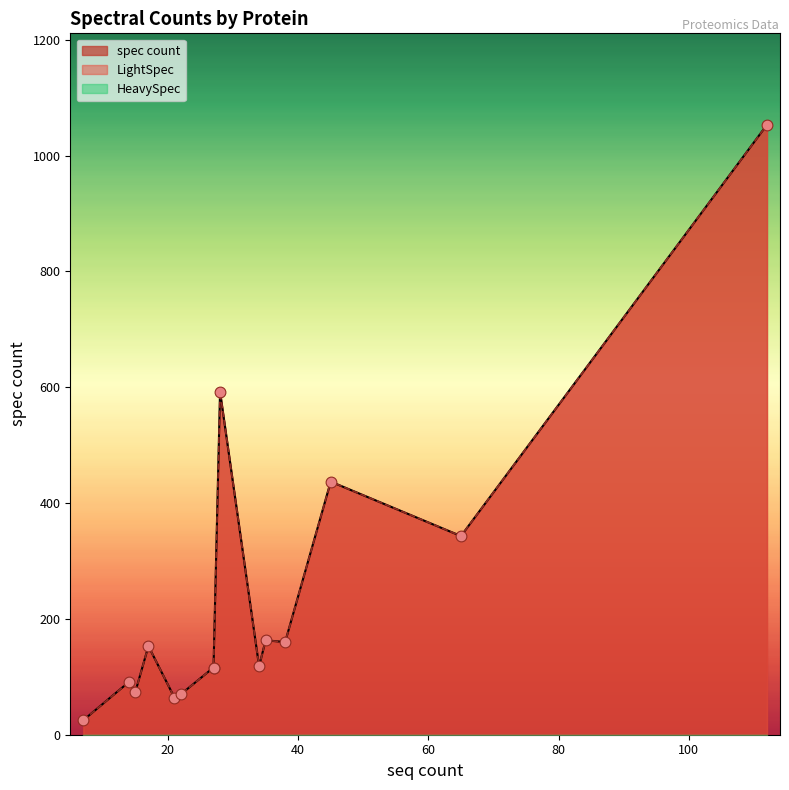

Is the value of LightSpec at AHSG greater than the value of spec count at AHSG?

No